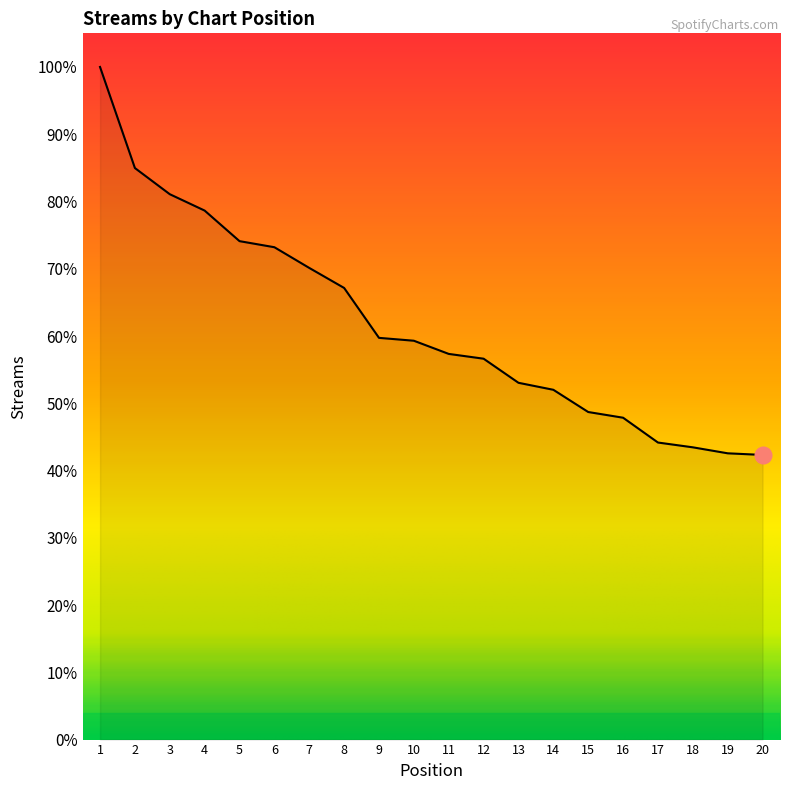

How many distinct data groups are displayed?

1